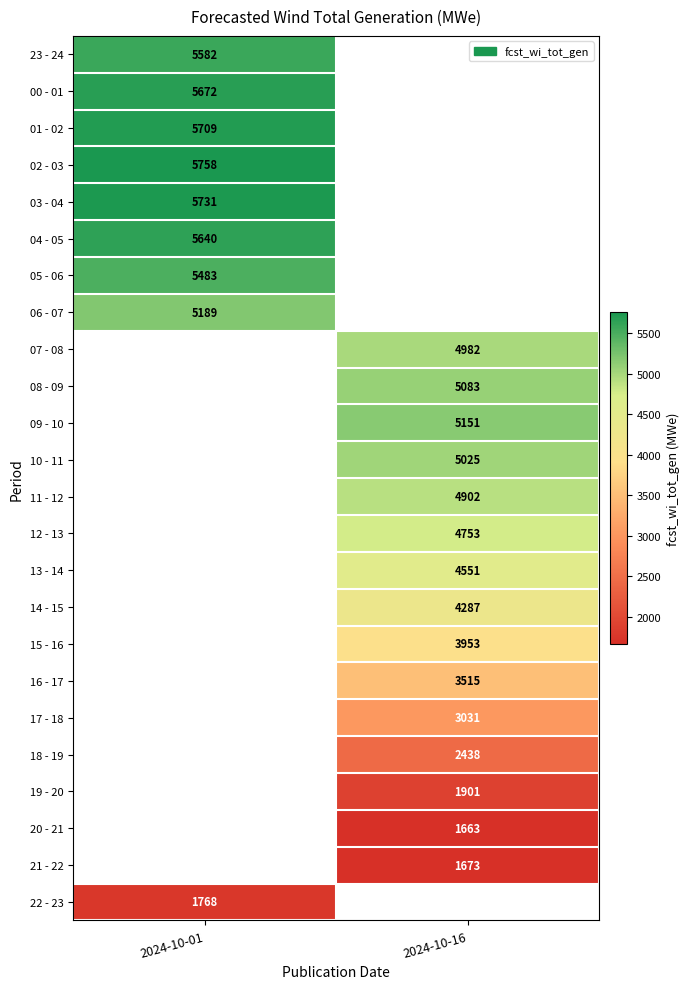

Between 2024-10-16 and 2024-10-01, which is larger?

2024-10-01